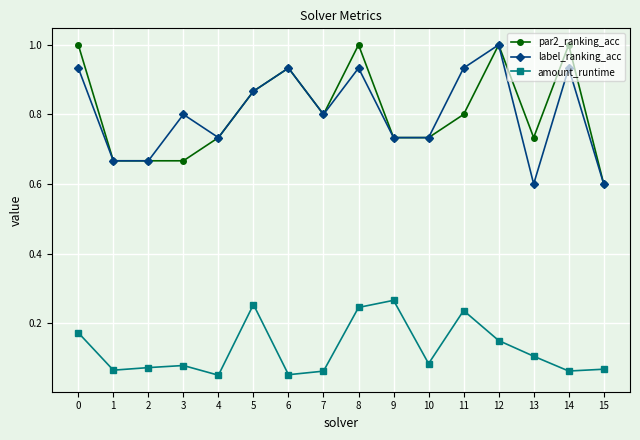

What is the difference between the highest and lowest values at 9?

0.5